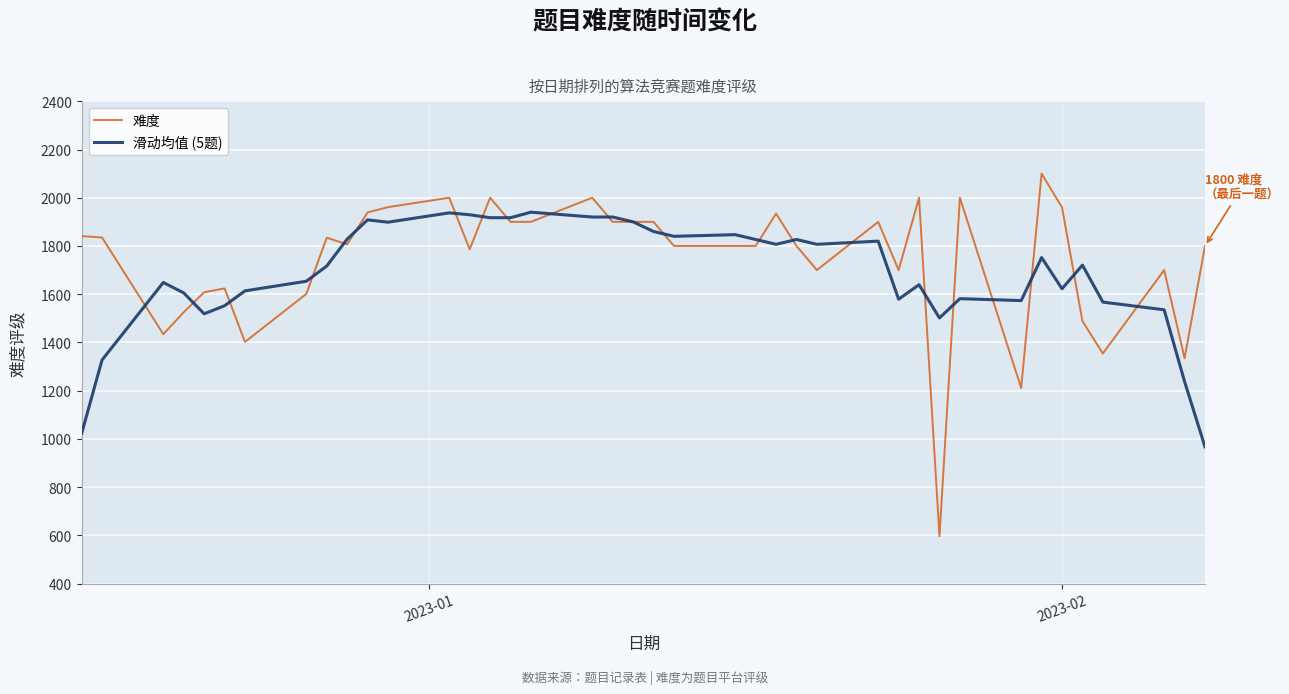

Which series has the largest range (max minus min)?

难度